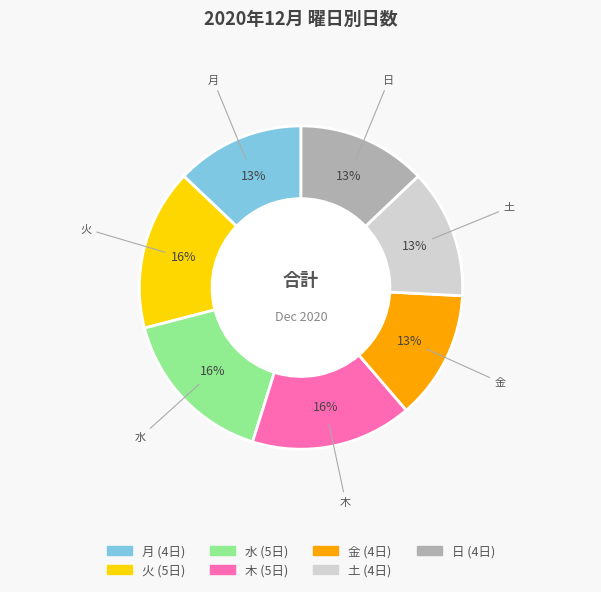

To the nearest percent, what is the difference between the largest and smallest slice percentages?

3%